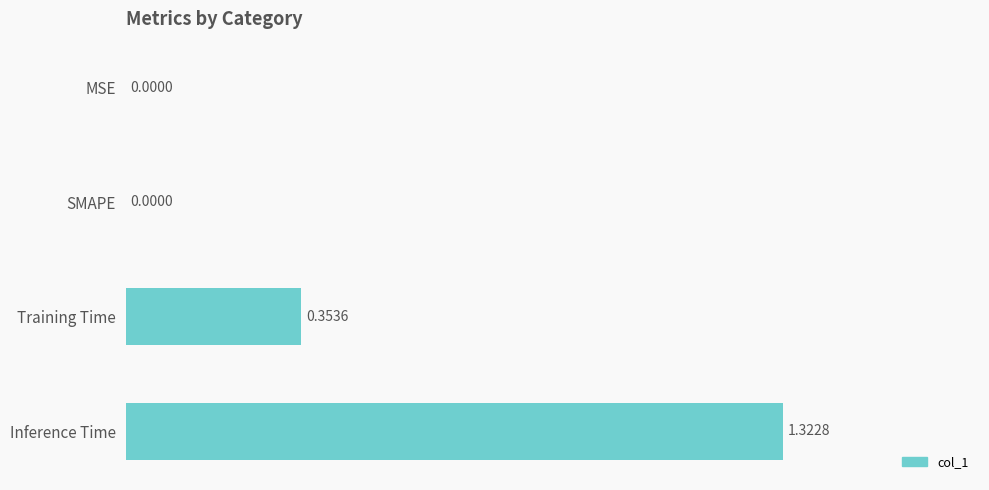

What is the sum of all values?

1.7